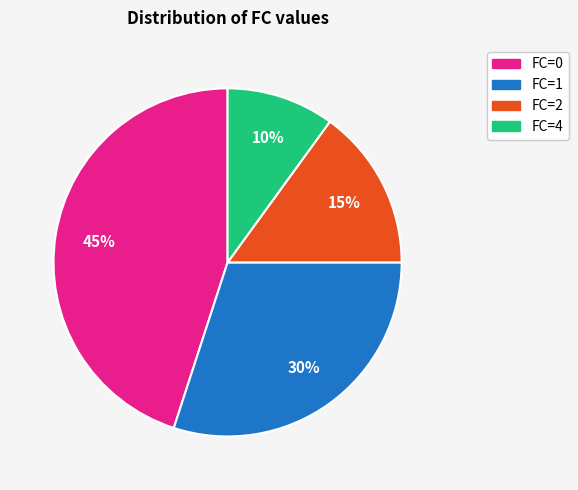

To the nearest percent, what is the difference between the largest and smallest slice percentages?

35%